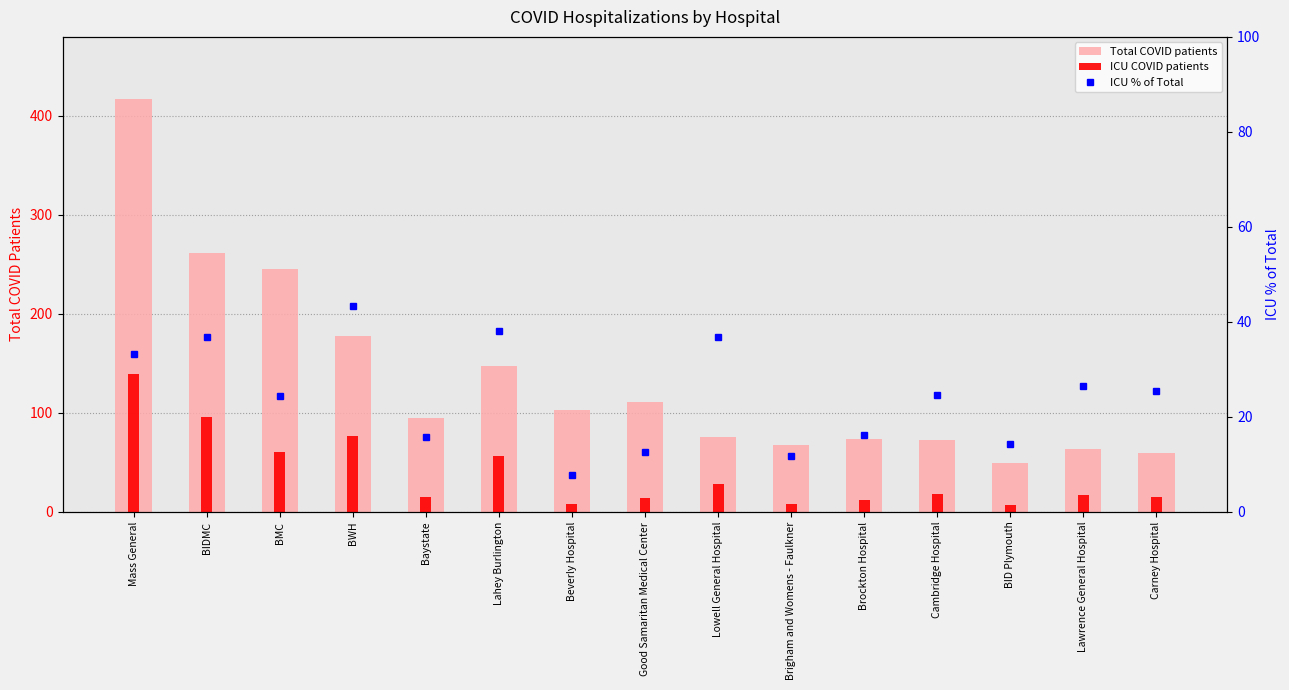

How many categories are shown in the chart?

15